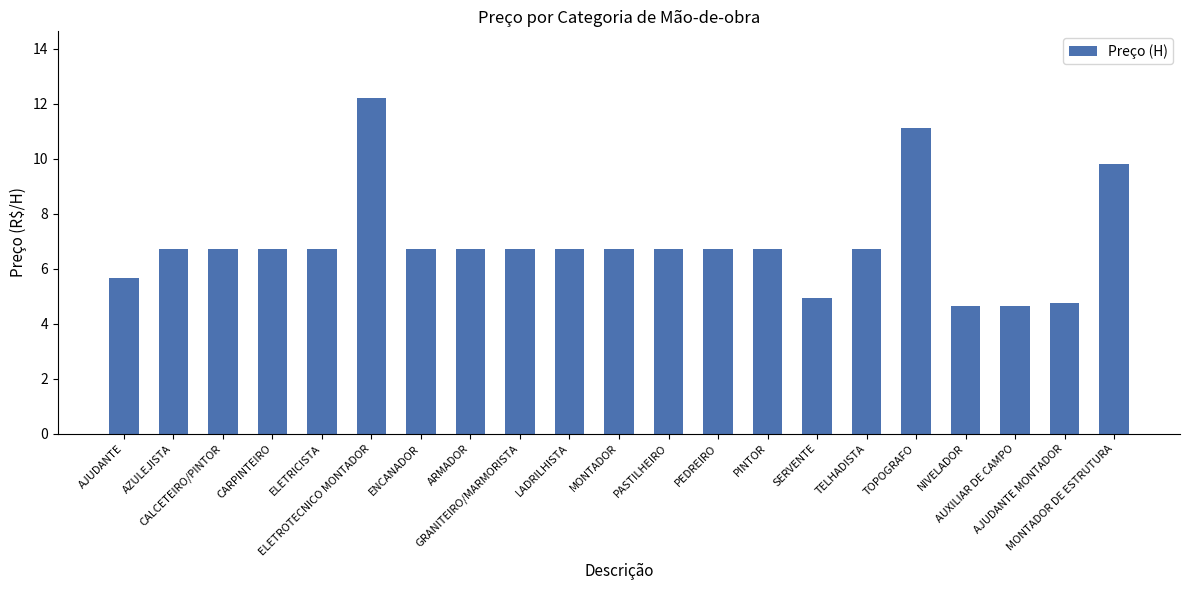

Reading right to left, extract all data points from this chart.

9.8	4.8	4.7	4.7	11.1	6.7	4.9	6.7	6.7	6.7	6.7	6.7	6.7	6.7	6.7	12.2	6.7	6.7	6.7	6.7	5.7